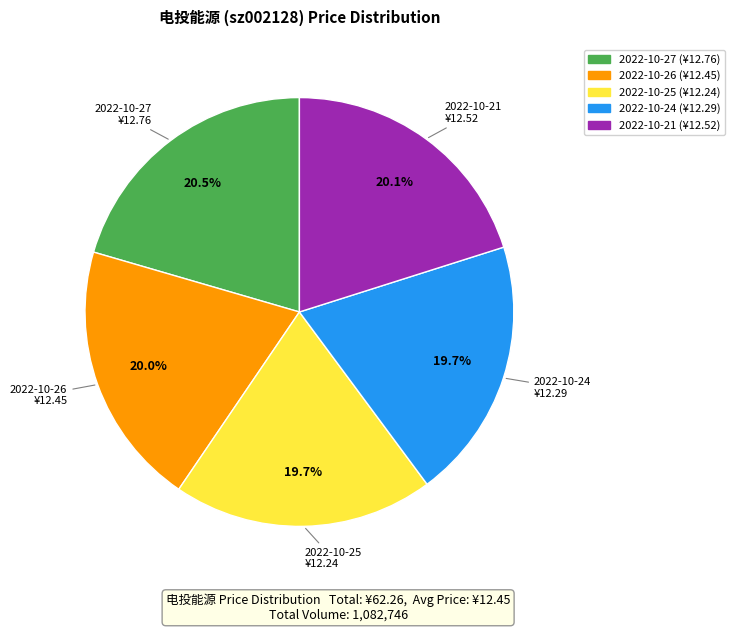

Between 2022-10-27 and 2022-10-24, which is larger?

2022-10-27